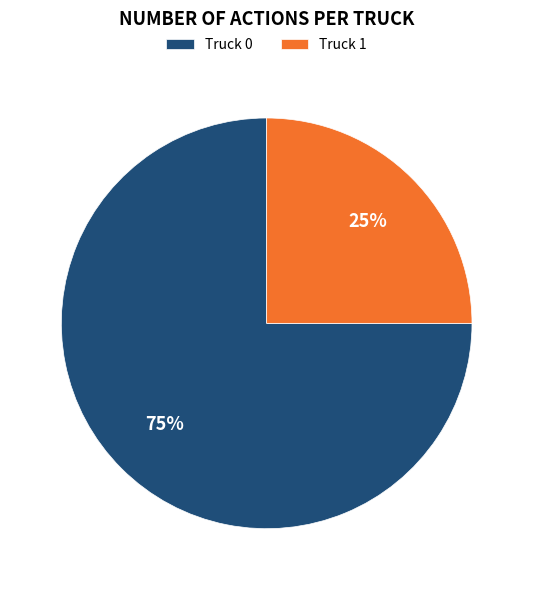

To the nearest percent, what is the difference between the Truck 1 and Truck 0 slice percentages?

50%